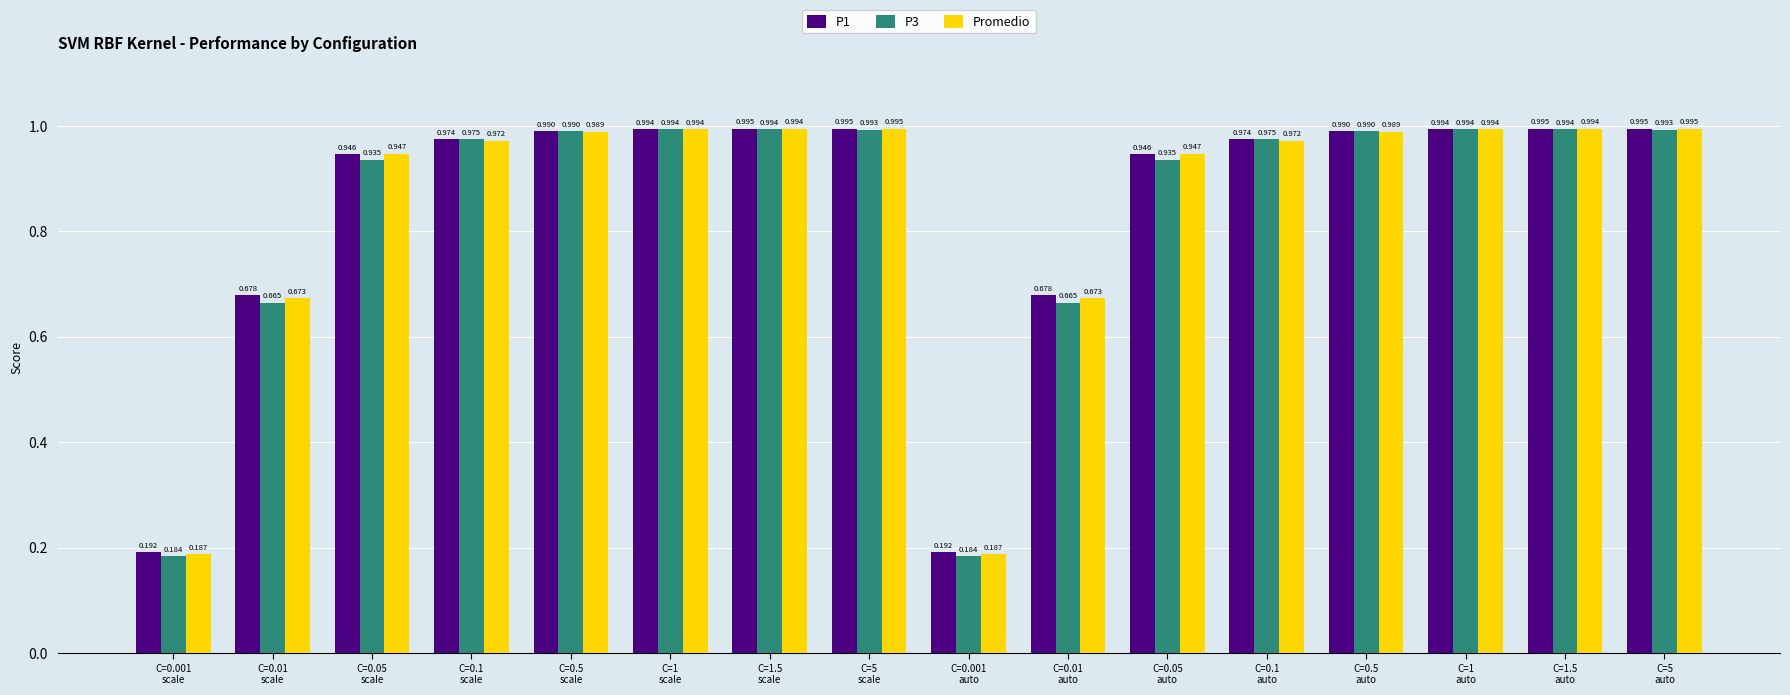

At how many categories does at least one series exceed 0?

16